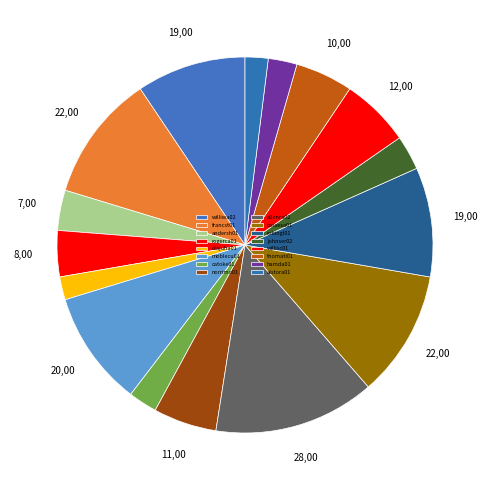

How many segments does this pie chart have?

16